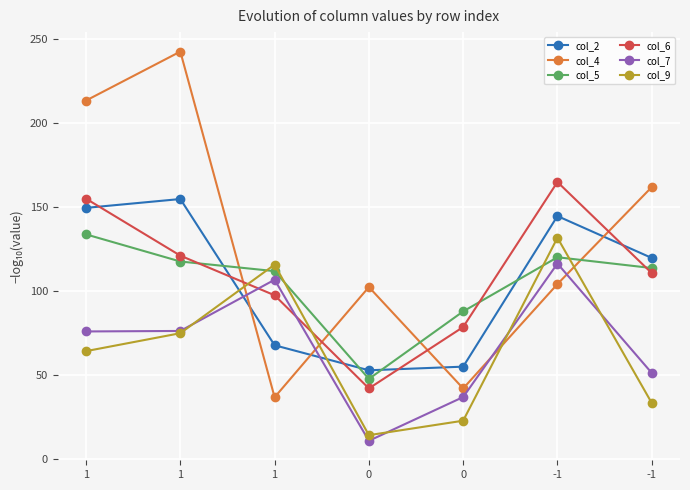

What is the difference between the col_6 values at -1 and 0?

68.7